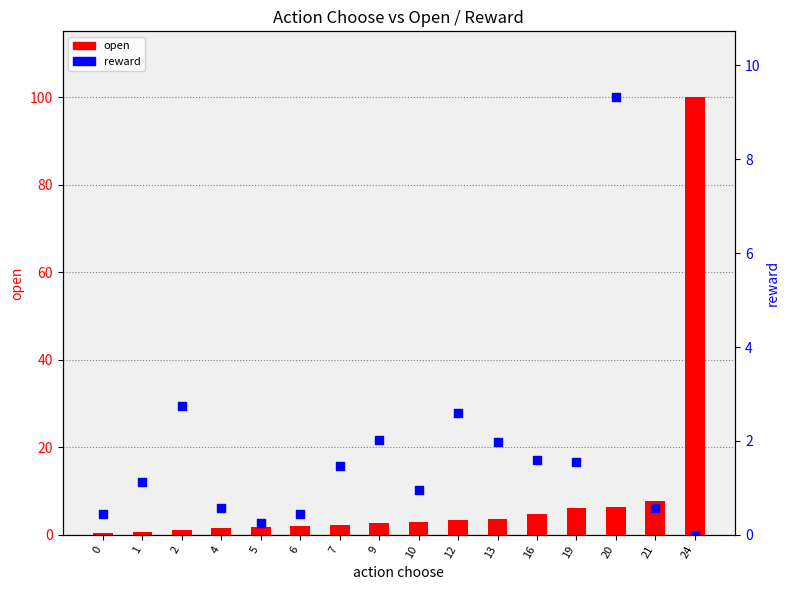

Which series has the largest Y range (max minus min)?

open